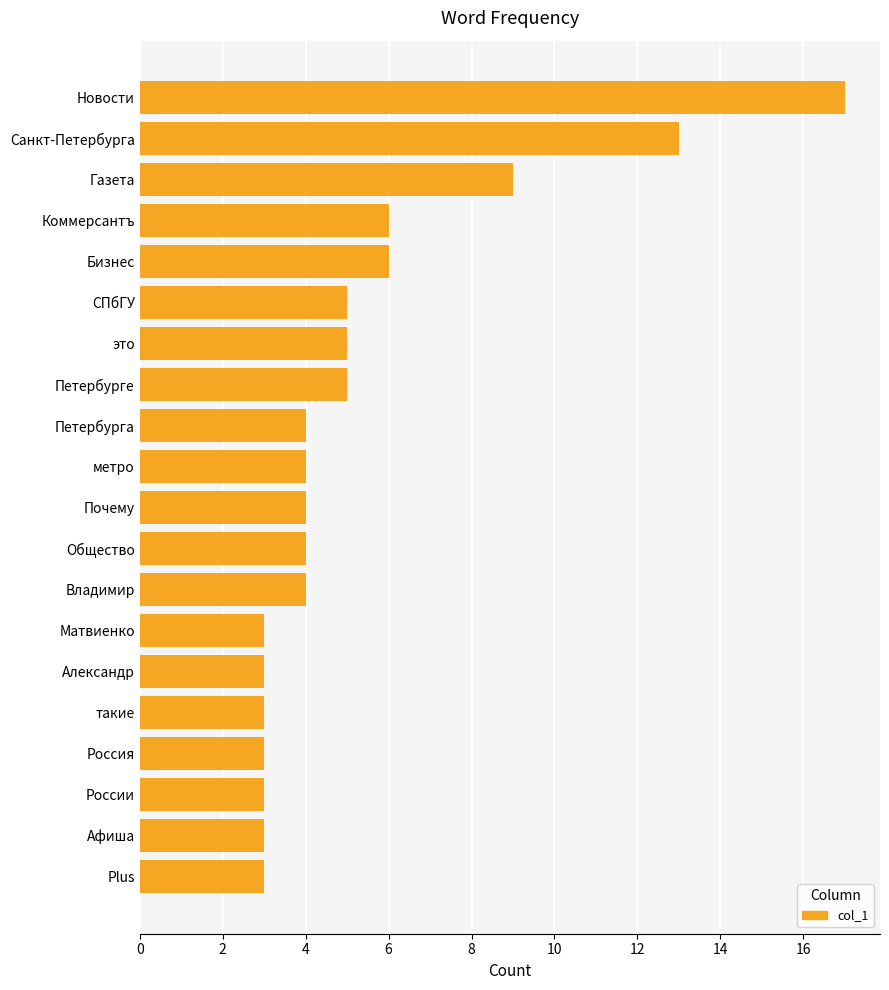

Reading top to bottom, list all the values displayed in this chart.

17	13	9	6	6	5	5	5	4	4	4	4	4	3	3	3	3	3	3	3